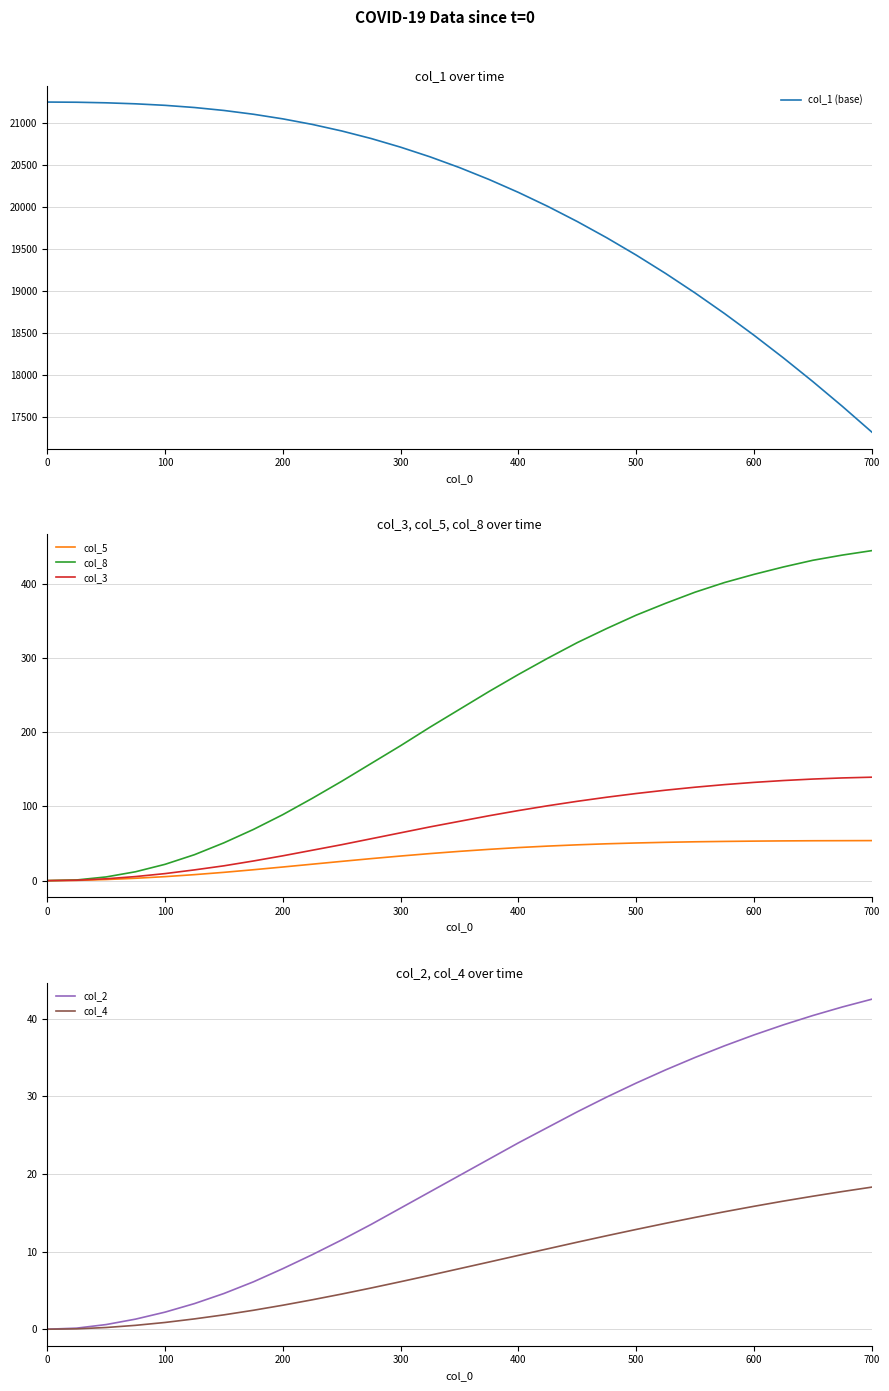

True or false: col_3 has more than 2 interior local peaks.

False